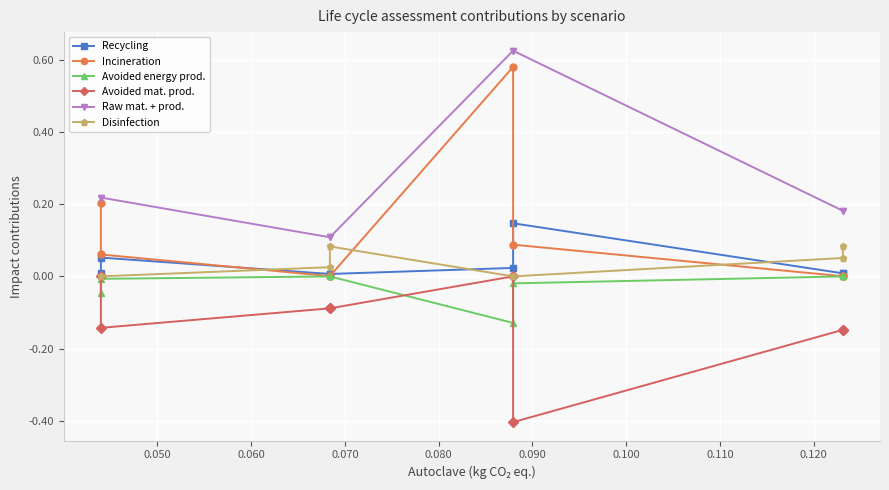

Is the value of Avoided mat. prod. at 0.110 greater than the value of Recycling at 0.050?

No